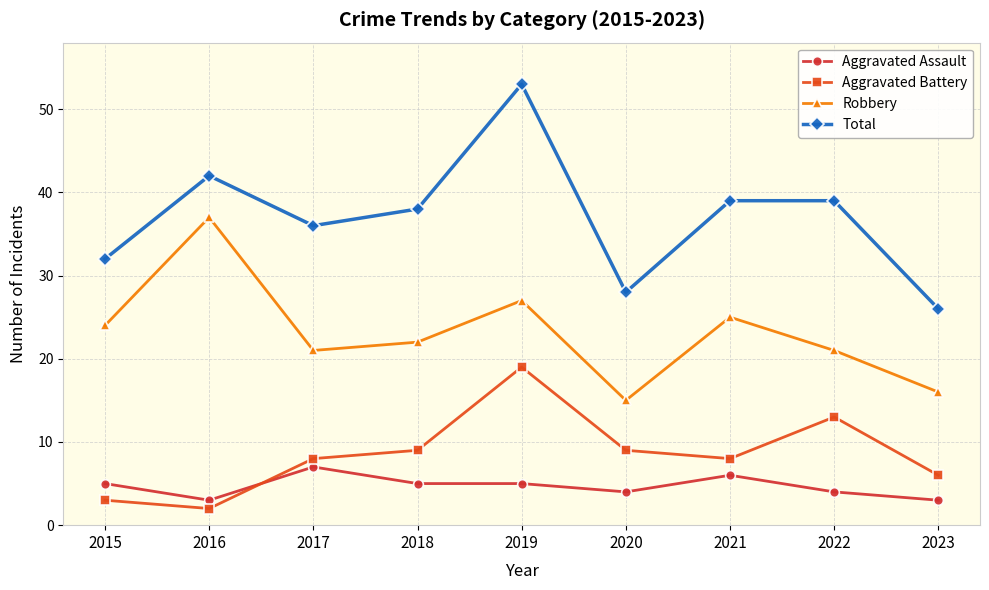

What is the value of the Aggravated Assault point at the 3rd from the left?

7